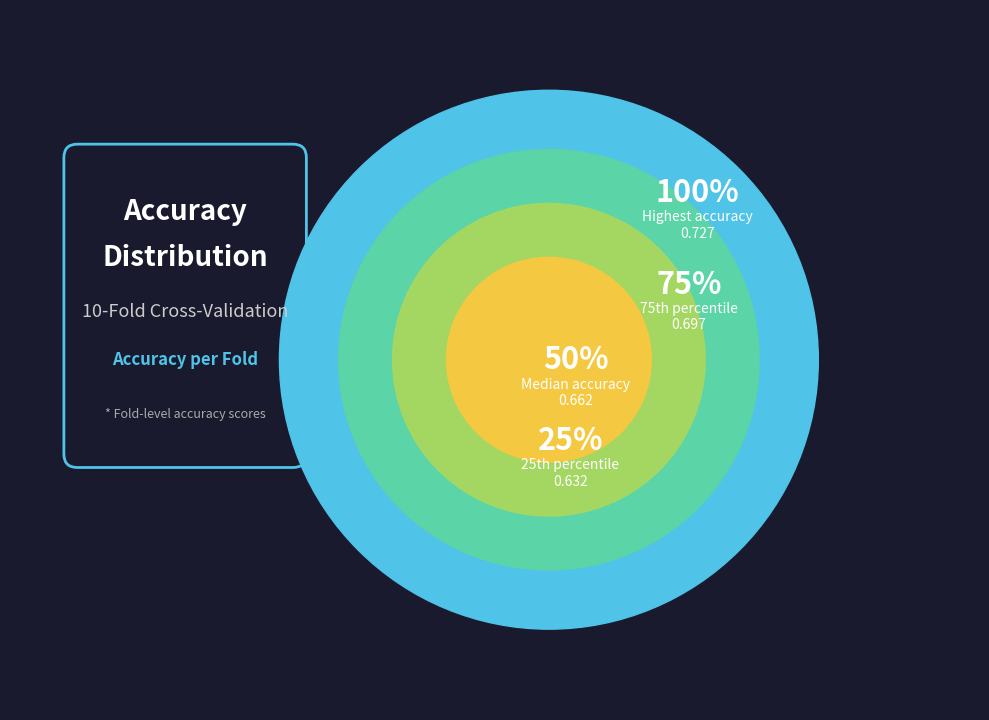

Is there a majority slice in this chart?

No